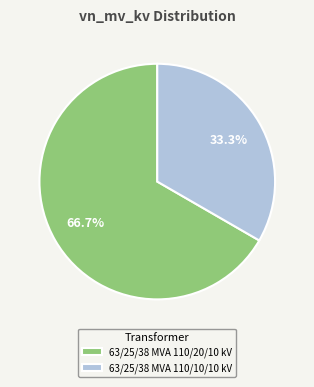

How many segments does this pie chart have?

2